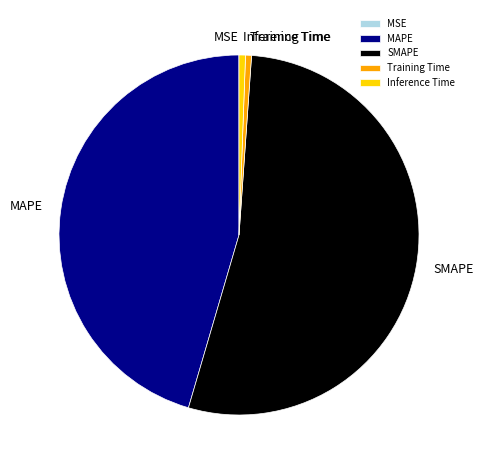

True or false: Training Time accounts for 1% of the total.

True